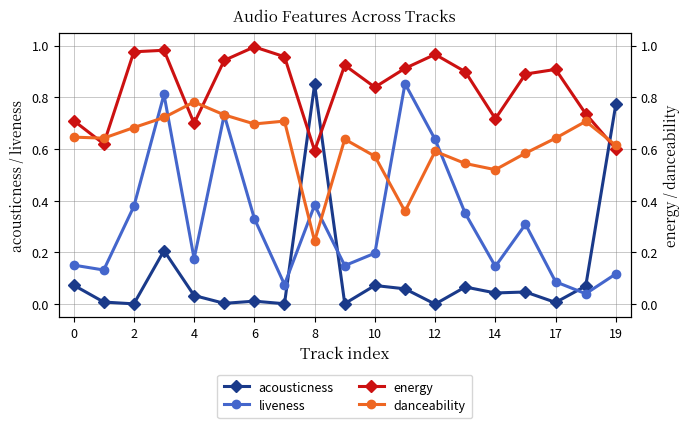

After their last crossing, which series has the higher values: acousticness or liveness?

acousticness